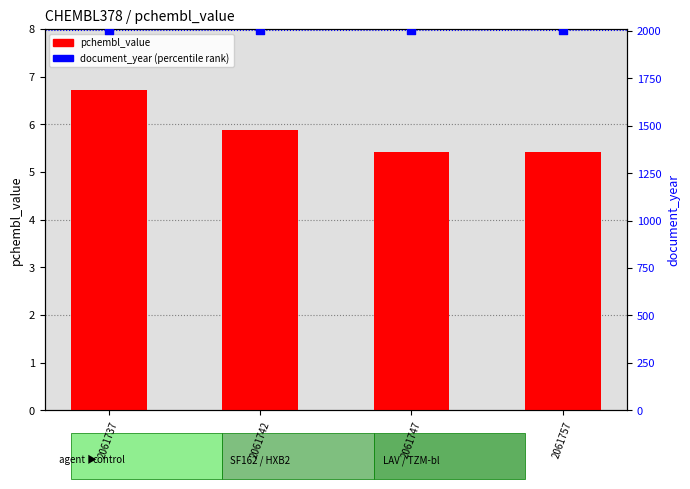

Which series has the largest total across all categories?

document_year (percentile rank)